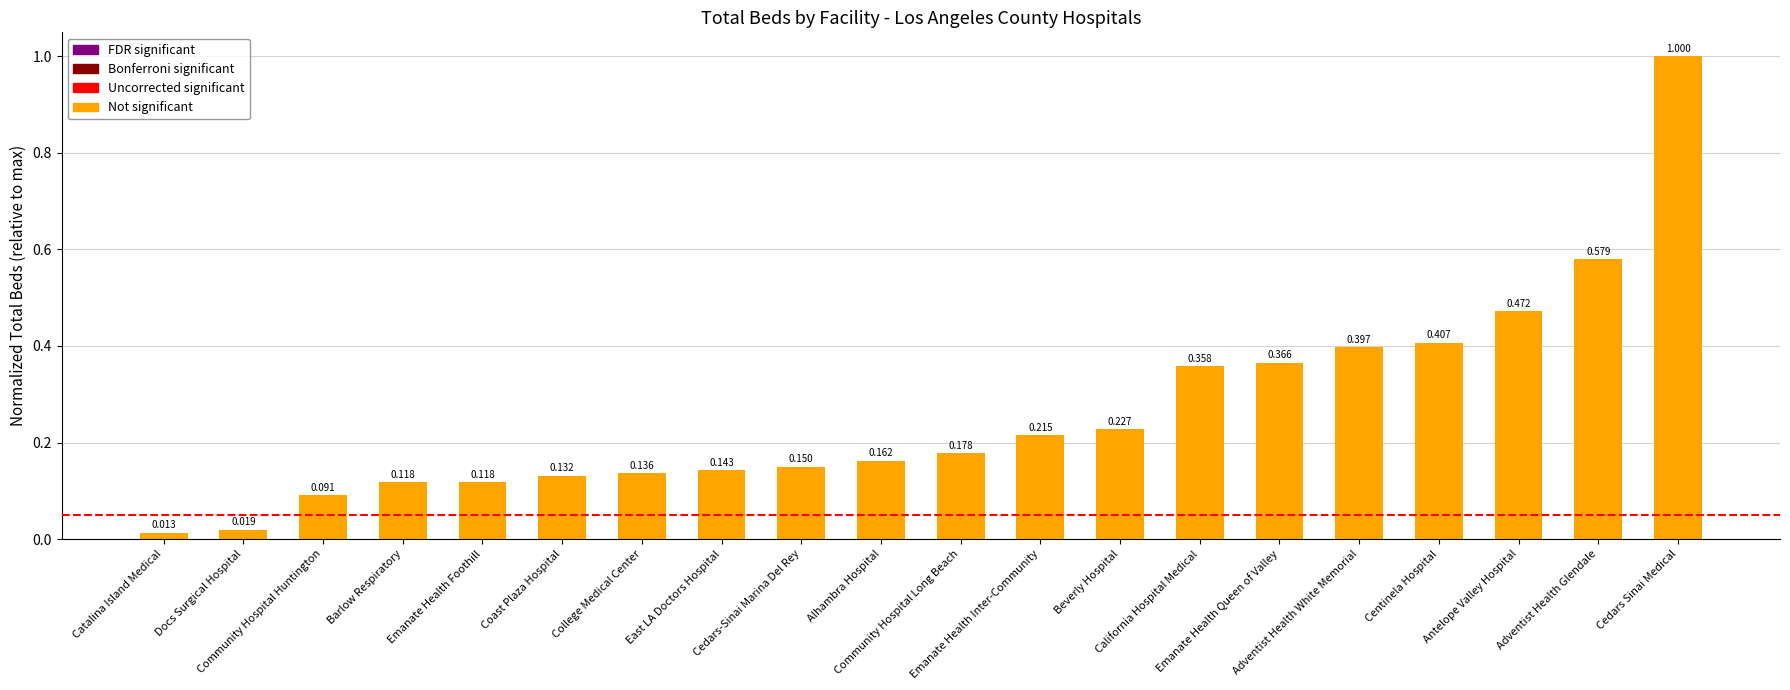

Is it true that the value at Coast Plaza Hospital is 0.1?

True